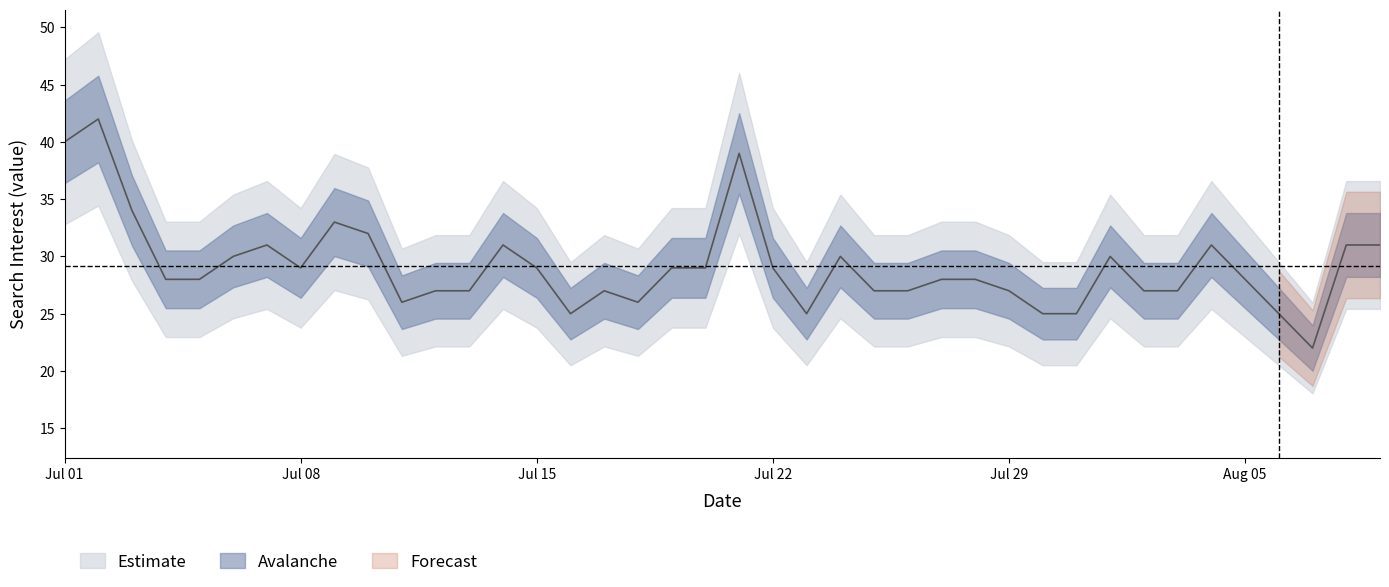

Reading left to right, list all the values displayed in this chart.

40	42	34	28	28	30	31	29	33	32	26	27	27	31	29	25	27	26	29	29	39	29	25	30	27	27	28	28	27	25	25	30	27	27	31	28	25	22	31	31